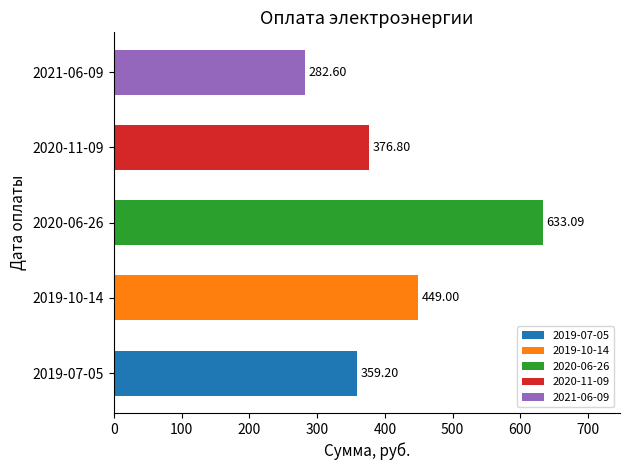

What is the sum of the Начислено values at 2020-11-09 and 2020-06-26?

1009.9